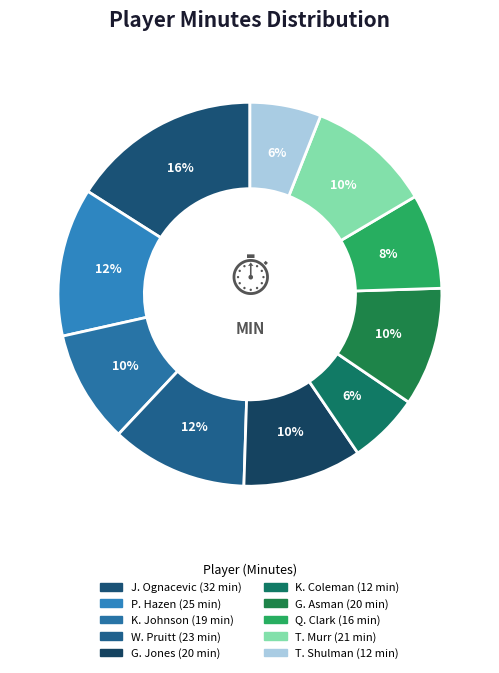

The P. Hazen slice represents 12% of the pie. True or false?

True